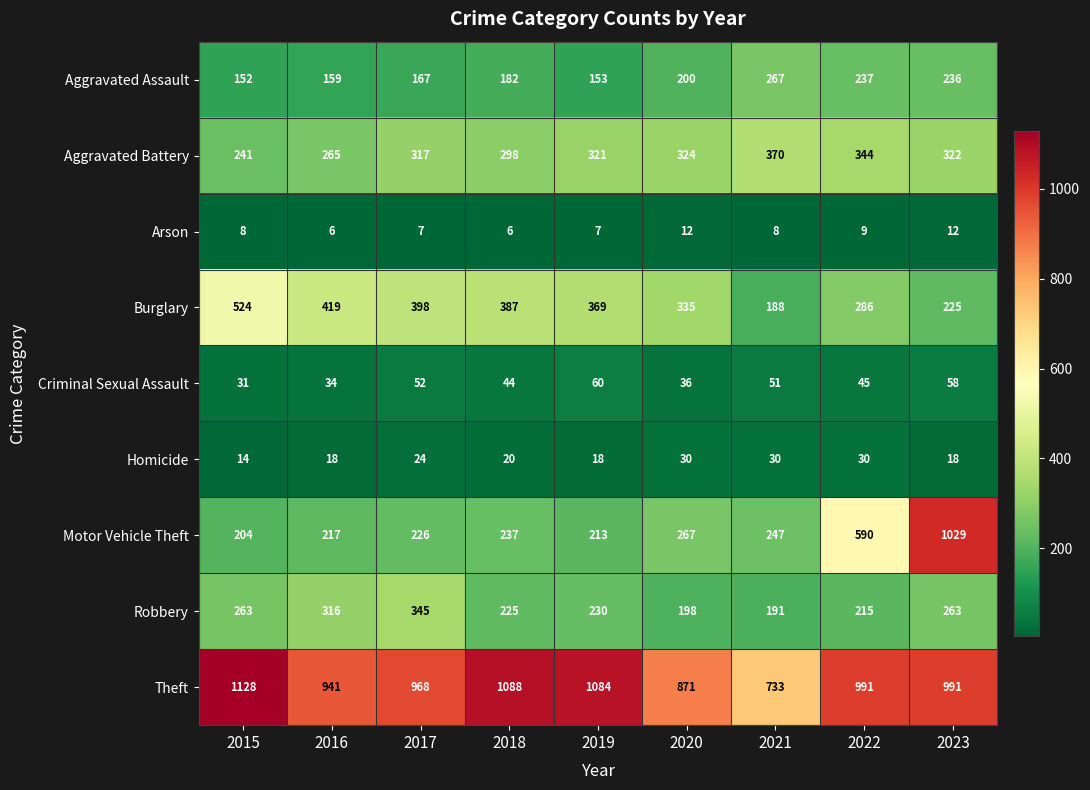

Is it true that Motor Vehicle Theft equals 373 at 2020?

False